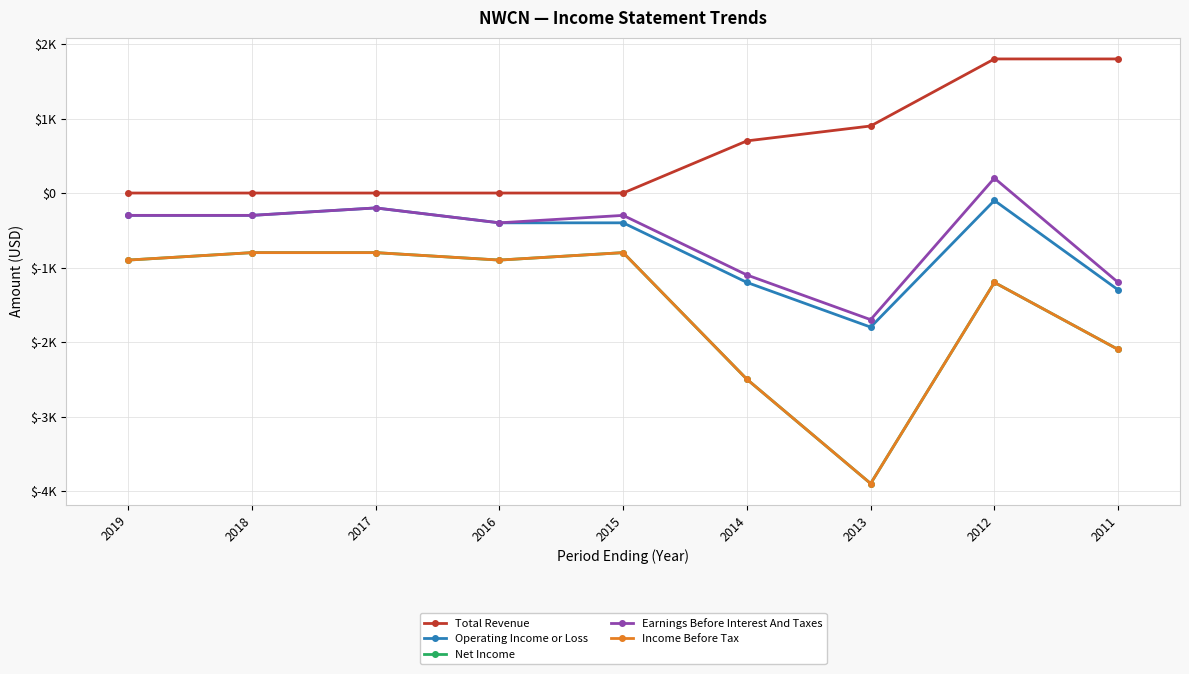

Does the chart have visible grid lines?

Yes